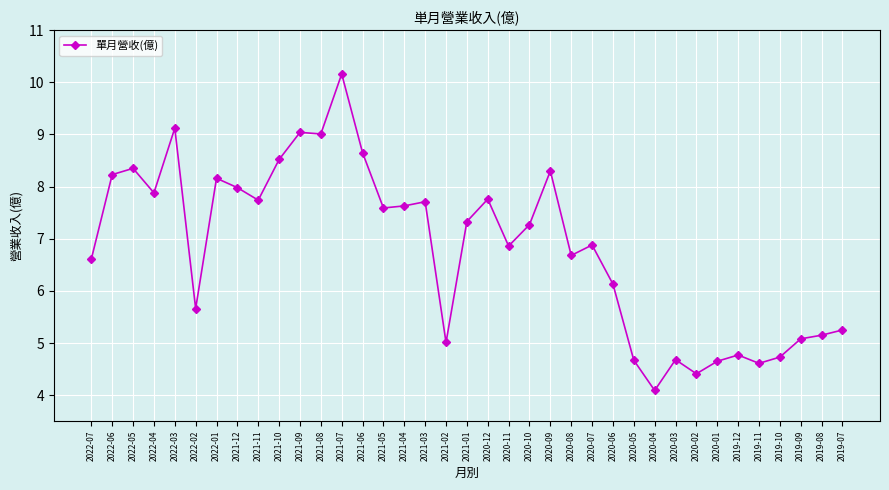

What is the value of the 33rd point from the left?

4.6